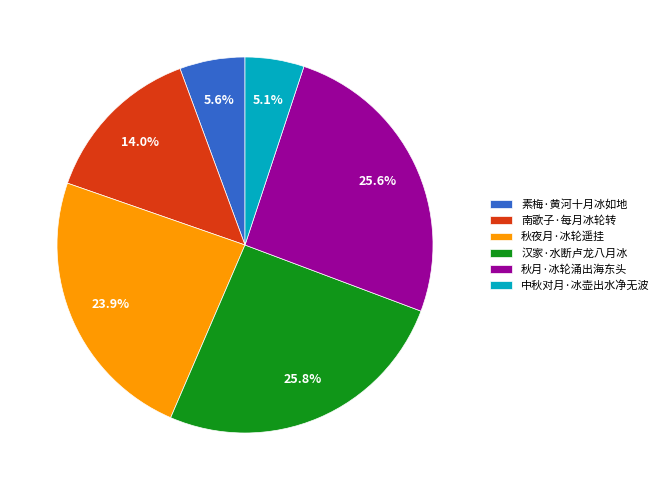

Is the sum of 汉家·水断卢龙八月冰 and 中秋对月·冰壶出水净无波 greater than half?

No